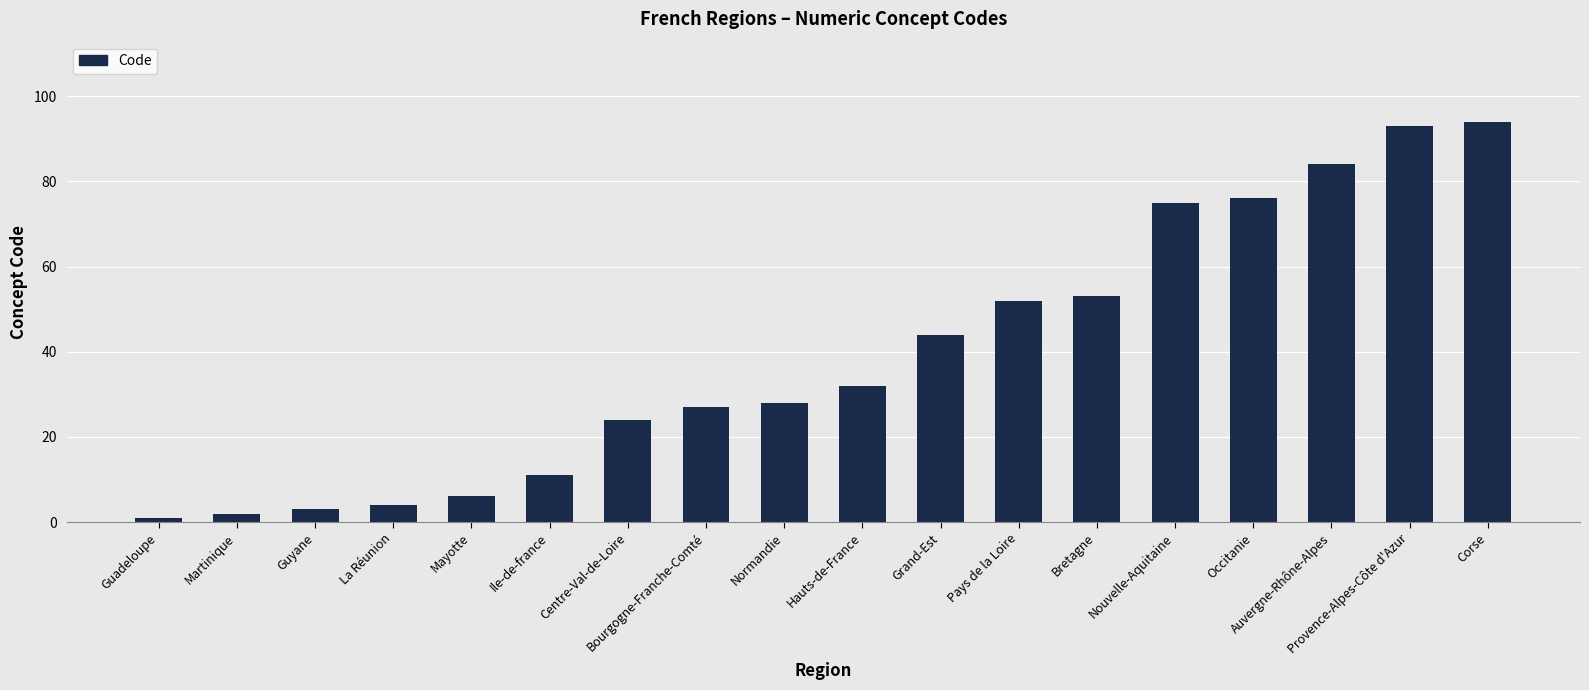

Count the number of categories in the chart.

18